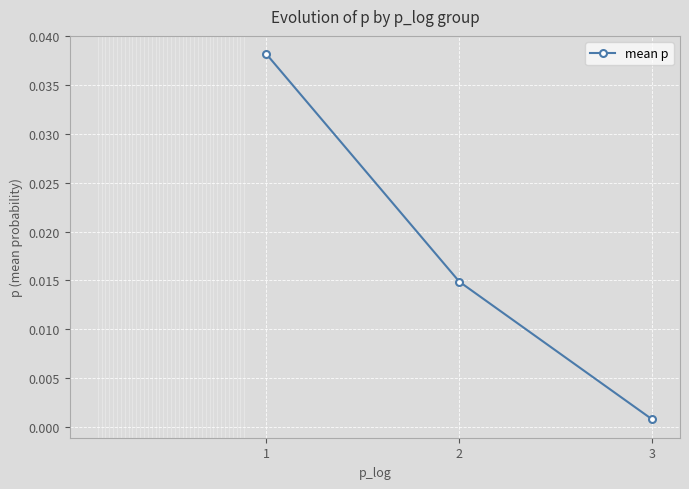

The value at 1 is 0.1. True or false?

False